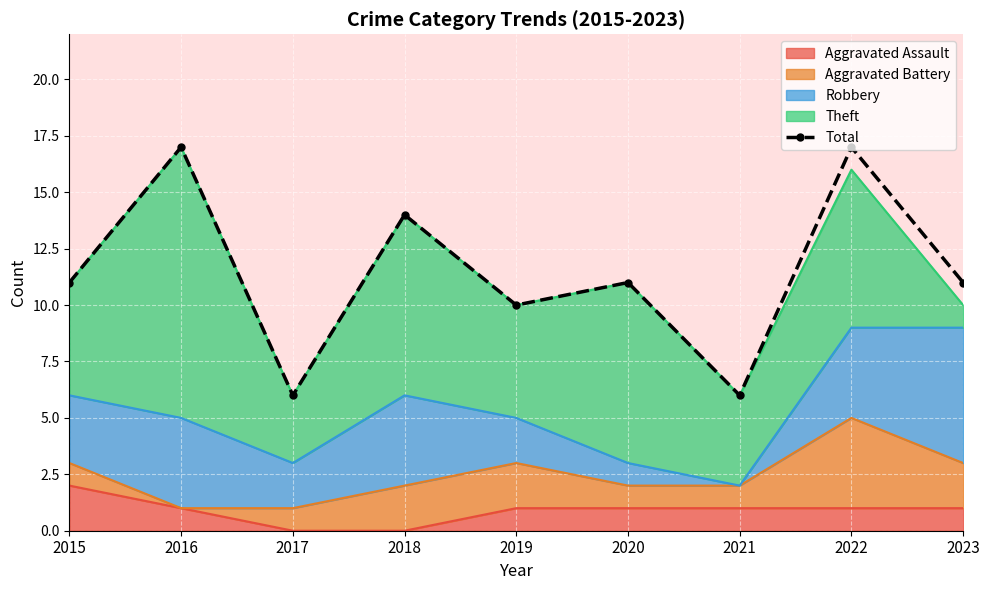

What is the sum of all values?

103